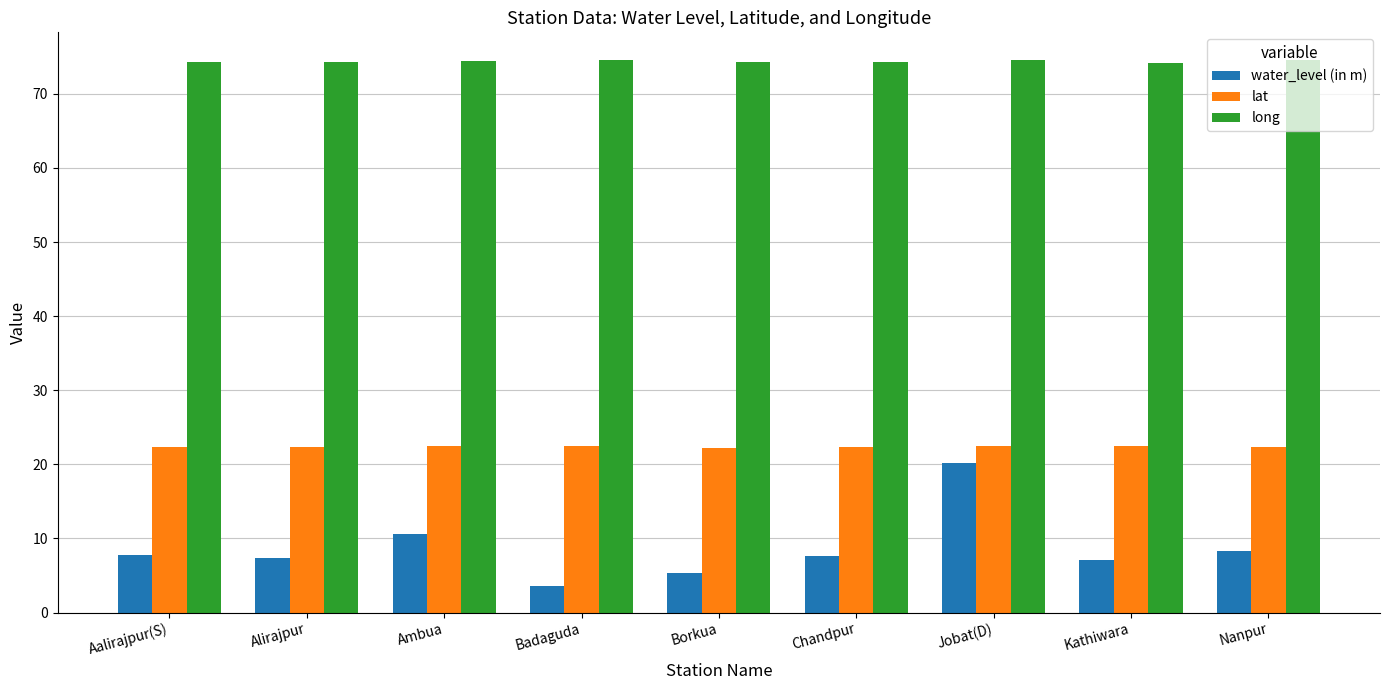

True or false: water_level (in m) has a value of 9.8 at Kathiwara.

False